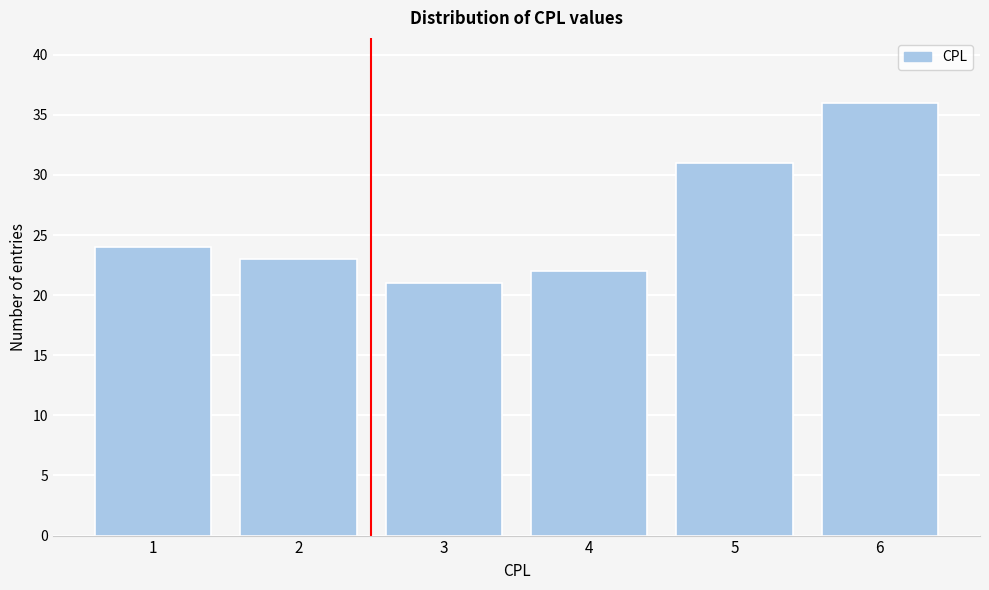

Reading left to right, extract all data points from this chart.

1=24	2=23	3=21	4=22	5=31	6=36